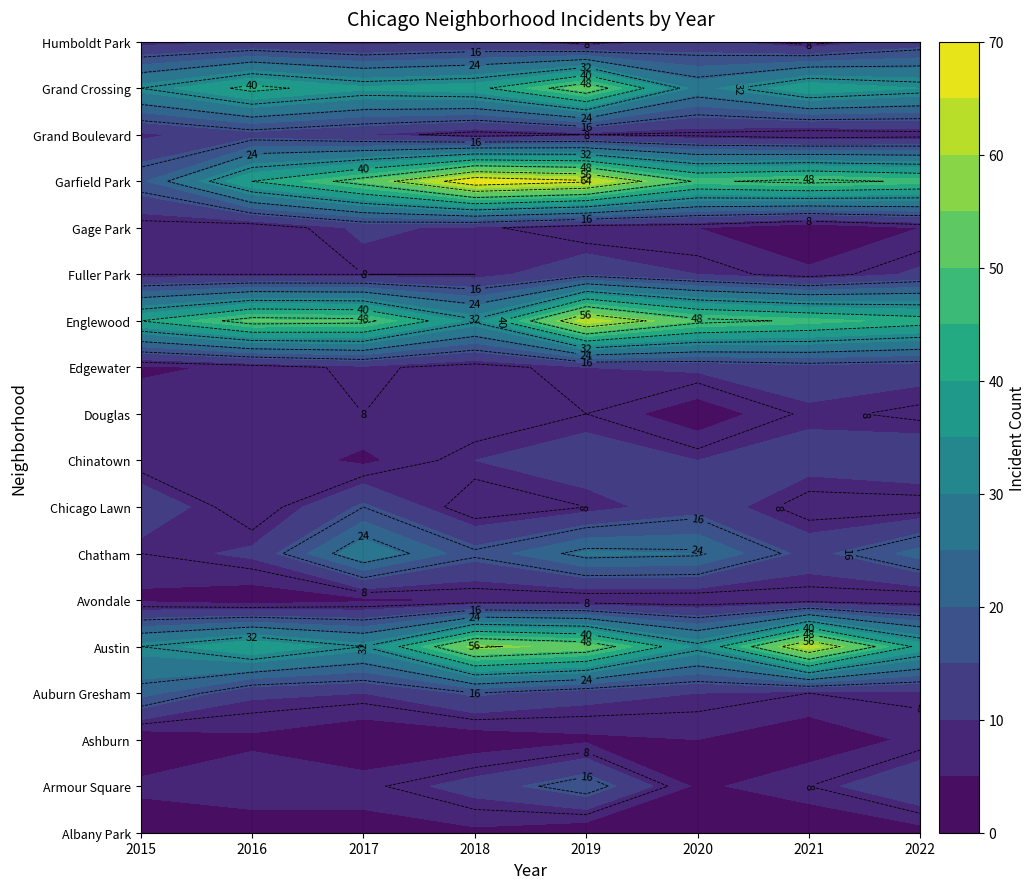

Read the Auburn Gresham value at 2016, to the nearest 10.

10